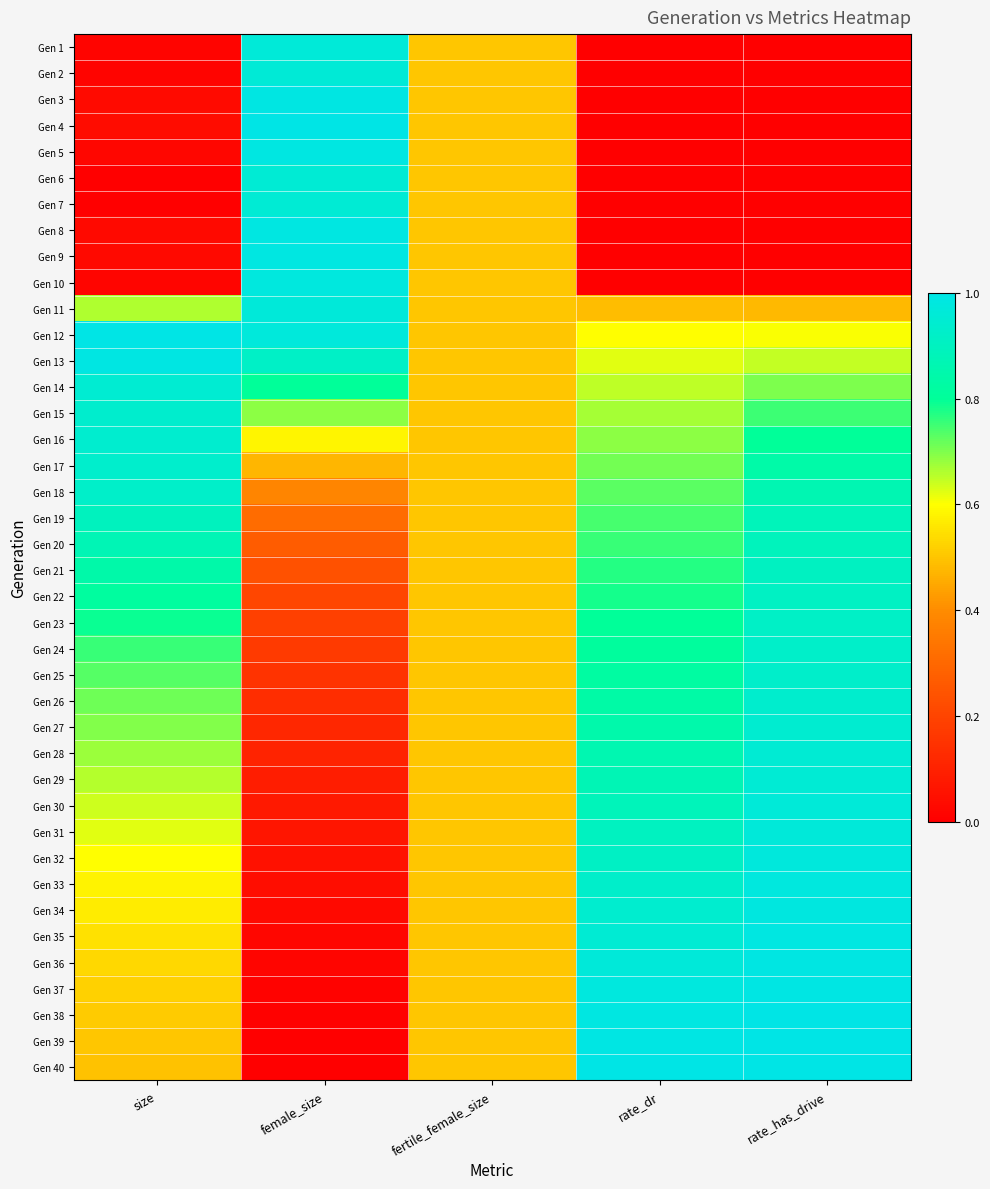

Reading left to right, list all the values displayed in this chart.

Gen 1: size=0.0	female_size=1.0	fertile_female_size=0.5	rate_dr=0.0	rate_has_drive=0.0
Gen 2: size=0.0	female_size=1.0	fertile_female_size=0.5	rate_dr=0.0	rate_has_drive=0.0
Gen 3: size=0.0	female_size=1.0	fertile_female_size=0.5	rate_dr=0.0	rate_has_drive=0.0
Gen 4: size=0.0	female_size=1.0	fertile_female_size=0.5	rate_dr=0.0	rate_has_drive=0.0
Gen 5: size=0.0	female_size=1.0	fertile_female_size=0.5	rate_dr=0.0	rate_has_drive=0.0
Gen 6: size=0.0	female_size=1.0	fertile_female_size=0.5	rate_dr=0.0	rate_has_drive=0.0
Gen 7: size=0.0	female_size=1.0	fertile_female_size=0.5	rate_dr=0.0	rate_has_drive=0.0
Gen 8: size=0.0	female_size=1.0	fertile_female_size=0.5	rate_dr=0.0	rate_has_drive=0.0
Gen 9: size=0.0	female_size=1.0	fertile_female_size=0.5	rate_dr=0.0	rate_has_drive=0.0
Gen 10: size=0.0	female_size=1.0	fertile_female_size=0.5	rate_dr=0.0	rate_has_drive=0.0
Gen 11: size=0.7	female_size=1.0	fertile_female_size=0.5	rate_dr=0.5	rate_has_drive=0.5
Gen 12: size=1.0	female_size=1.0	fertile_female_size=0.5	rate_dr=0.6	rate_has_drive=0.6
Gen 13: size=1.0	female_size=0.9	fertile_female_size=0.5	rate_dr=0.6	rate_has_drive=0.6
Gen 14: size=0.9	female_size=0.8	fertile_female_size=0.5	rate_dr=0.6	rate_has_drive=0.7
Gen 15: size=0.9	female_size=0.7	fertile_female_size=0.5	rate_dr=0.7	rate_has_drive=0.8
Gen 16: size=0.9	female_size=0.6	fertile_female_size=0.5	rate_dr=0.7	rate_has_drive=0.8
Gen 17: size=0.9	female_size=0.5	fertile_female_size=0.5	rate_dr=0.7	rate_has_drive=0.8
Gen 18: size=0.9	female_size=0.4	fertile_female_size=0.5	rate_dr=0.7	rate_has_drive=0.9
Gen 19: size=0.9	female_size=0.3	fertile_female_size=0.5	rate_dr=0.7	rate_has_drive=0.9
Gen 20: size=0.9	female_size=0.3	fertile_female_size=0.5	rate_dr=0.8	rate_has_drive=0.9
Gen 21: size=0.8	female_size=0.2	fertile_female_size=0.5	rate_dr=0.8	rate_has_drive=0.9
Gen 22: size=0.8	female_size=0.2	fertile_female_size=0.5	rate_dr=0.8	rate_has_drive=0.9
Gen 23: size=0.8	female_size=0.2	fertile_female_size=0.5	rate_dr=0.8	rate_has_drive=0.9
Gen 24: size=0.8	female_size=0.2	fertile_female_size=0.5	rate_dr=0.8	rate_has_drive=0.9
Gen 25: size=0.7	female_size=0.1	fertile_female_size=0.5	rate_dr=0.8	rate_has_drive=0.9
Gen 26: size=0.7	female_size=0.1	fertile_female_size=0.5	rate_dr=0.8	rate_has_drive=0.9
Gen 27: size=0.7	female_size=0.1	fertile_female_size=0.5	rate_dr=0.8	rate_has_drive=0.9
Gen 28: size=0.7	female_size=0.1	fertile_female_size=0.5	rate_dr=0.9	rate_has_drive=0.9
Gen 29: size=0.7	female_size=0.1	fertile_female_size=0.5	rate_dr=0.9	rate_has_drive=1.0
Gen 30: size=0.6	female_size=0.1	fertile_female_size=0.5	rate_dr=0.9	rate_has_drive=1.0
Gen 31: size=0.6	female_size=0.1	fertile_female_size=0.5	rate_dr=0.9	rate_has_drive=1.0
Gen 32: size=0.6	female_size=0.1	fertile_female_size=0.5	rate_dr=0.9	rate_has_drive=1.0
Gen 33: size=0.6	female_size=0.0	fertile_female_size=0.5	rate_dr=0.9	rate_has_drive=1.0
Gen 34: size=0.6	female_size=0.0	fertile_female_size=0.5	rate_dr=0.9	rate_has_drive=1.0
Gen 35: size=0.5	female_size=0.0	fertile_female_size=0.5	rate_dr=1.0	rate_has_drive=1.0
Gen 36: size=0.5	female_size=0.0	fertile_female_size=0.5	rate_dr=1.0	rate_has_drive=1.0
Gen 37: size=0.5	female_size=0.0	fertile_female_size=0.5	rate_dr=1.0	rate_has_drive=1.0
Gen 38: size=0.5	female_size=0.0	fertile_female_size=0.5	rate_dr=1.0	rate_has_drive=1.0
Gen 39: size=0.5	female_size=0.0	fertile_female_size=0.5	rate_dr=1.0	rate_has_drive=1.0
Gen 40: size=0.5	female_size=0.0	fertile_female_size=0.5	rate_dr=1.0	rate_has_drive=1.0